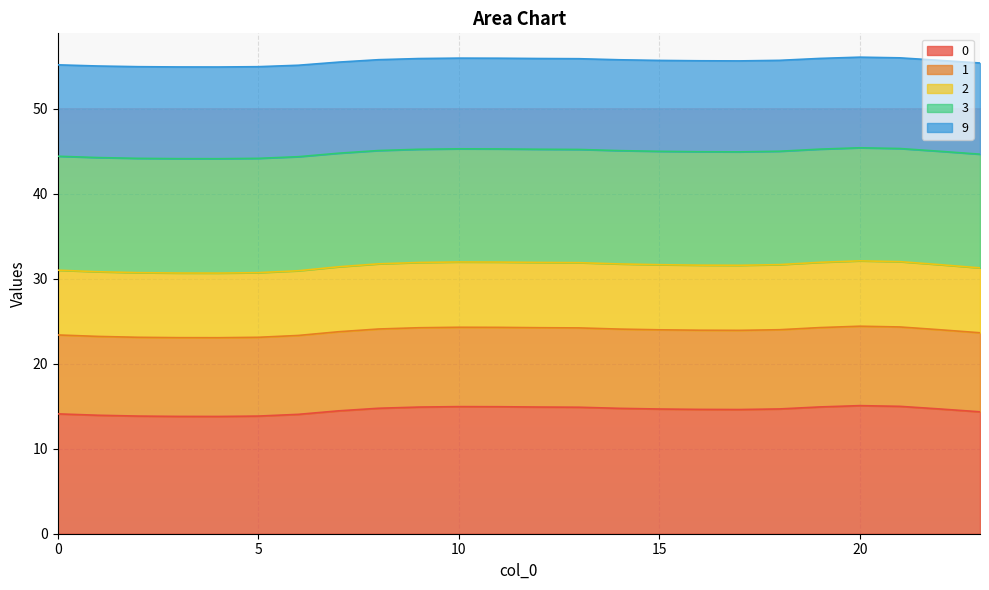

At how many categories does at least one series exceed 39?

24